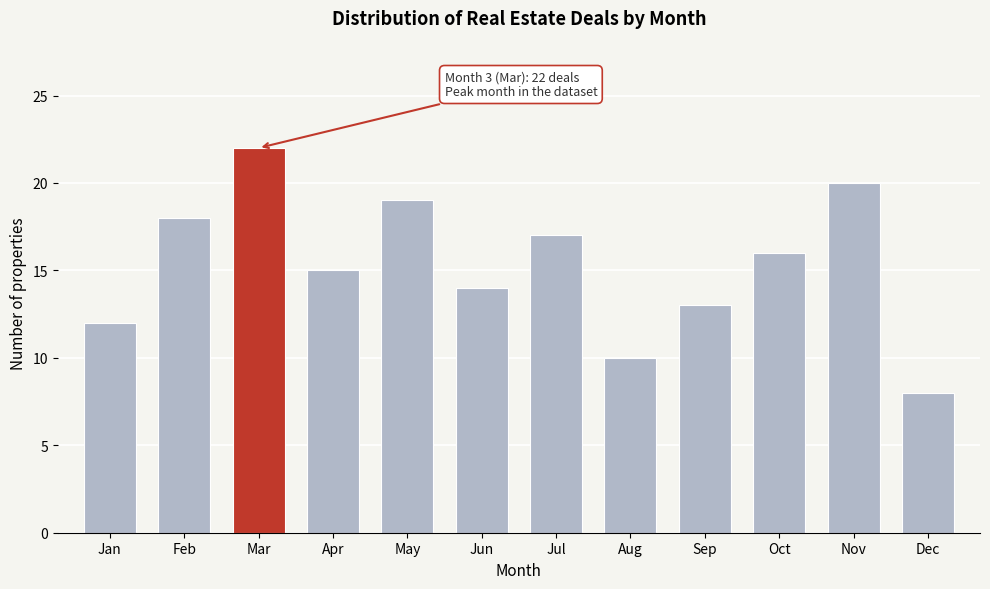

Reading left to right, extract all data points from this chart.

Jan=12	Feb=18	Mar=22	Apr=15	May=19	Jun=14	Jul=17	Aug=10	Sep=13	Oct=16	Nov=20	Dec=8